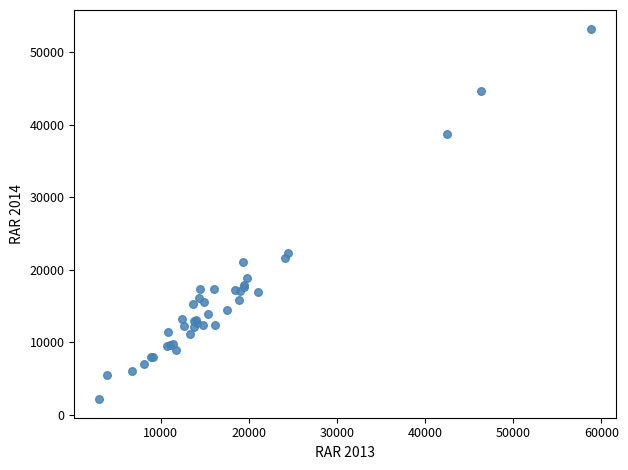

What Y value in the scatter plot is closest to 27707?

22270